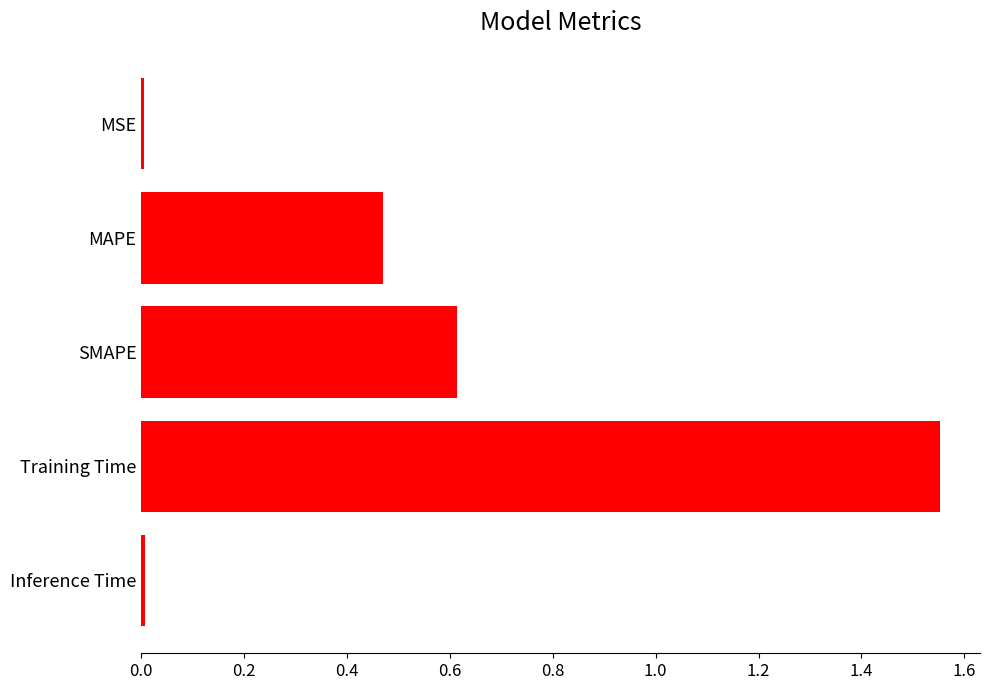

Are the bars grouped side by side (vs. stacked)?

No